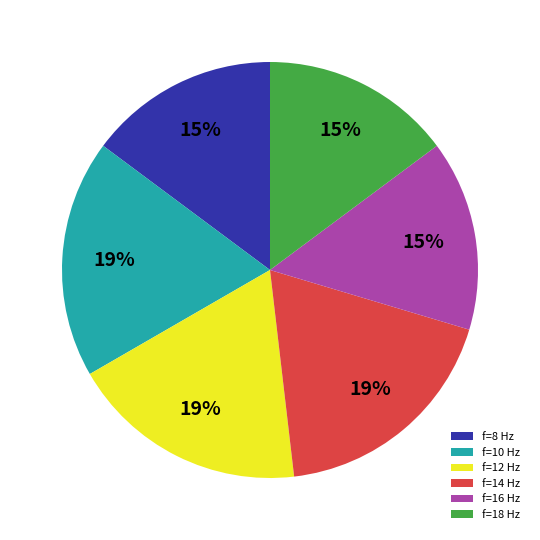

Is the sum of f=12 Hz and f=16 Hz greater than half?

No